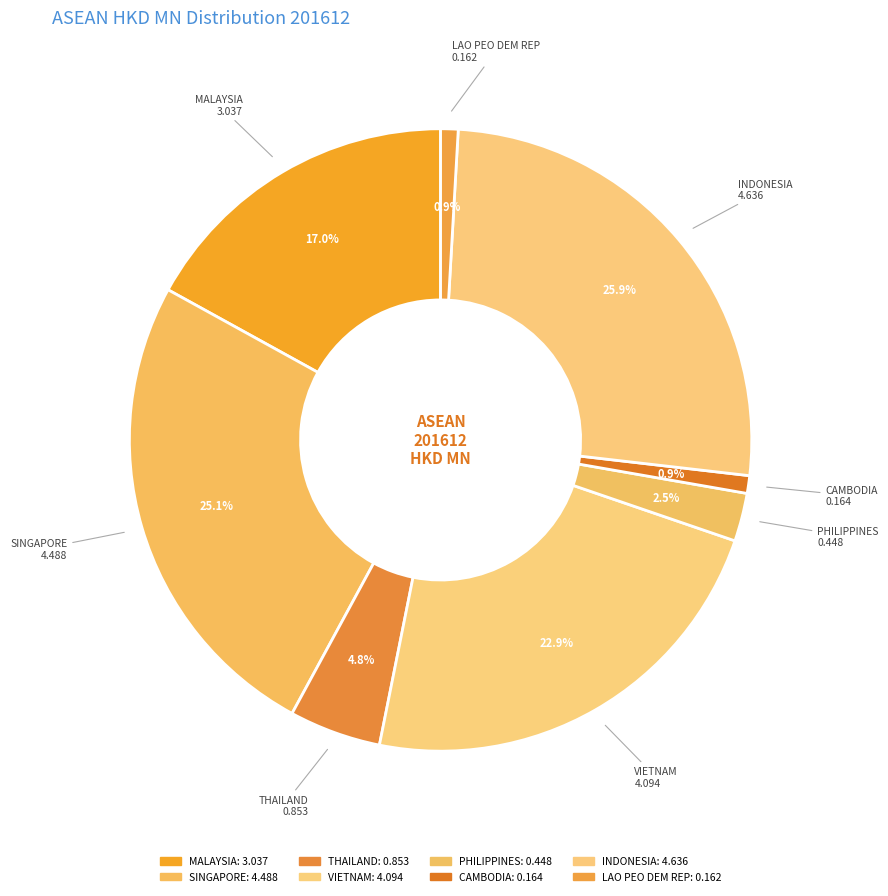

To the nearest percent, what is the combined percentage of VIETNAM and CAMBODIA?

24%